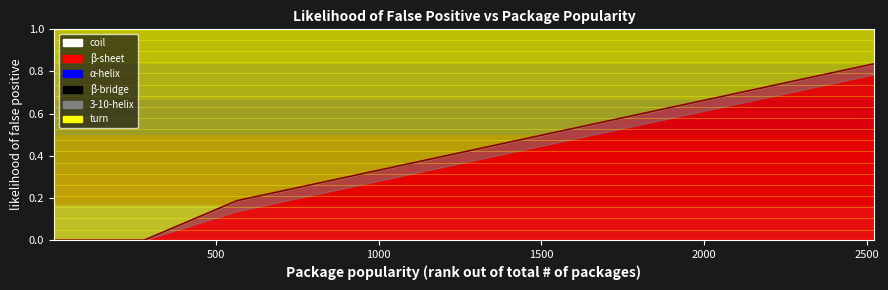

Reading right to left, what are all the values shown in this chart?

0.8	0.8	0.8	0.7	0.6	0.6	0.6	0.6	0.5	0.4	0.4	0.4	0.3	0.3	0.2	0.2	0.2	0.0	0.0	0.0	0.0	0.0	0.0